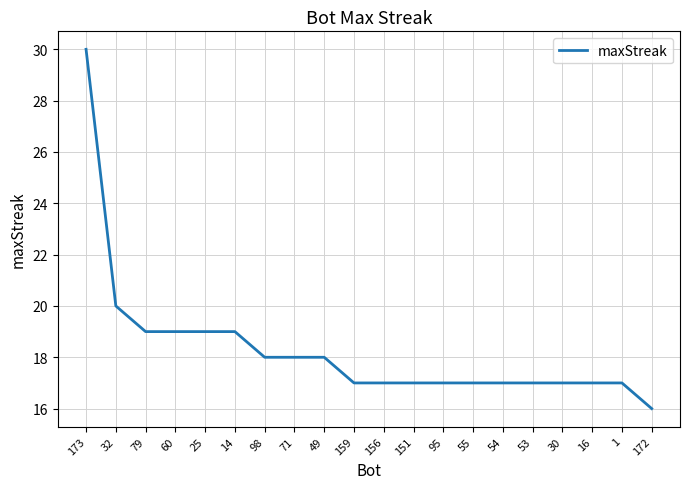

What is the smallest value displayed?

16